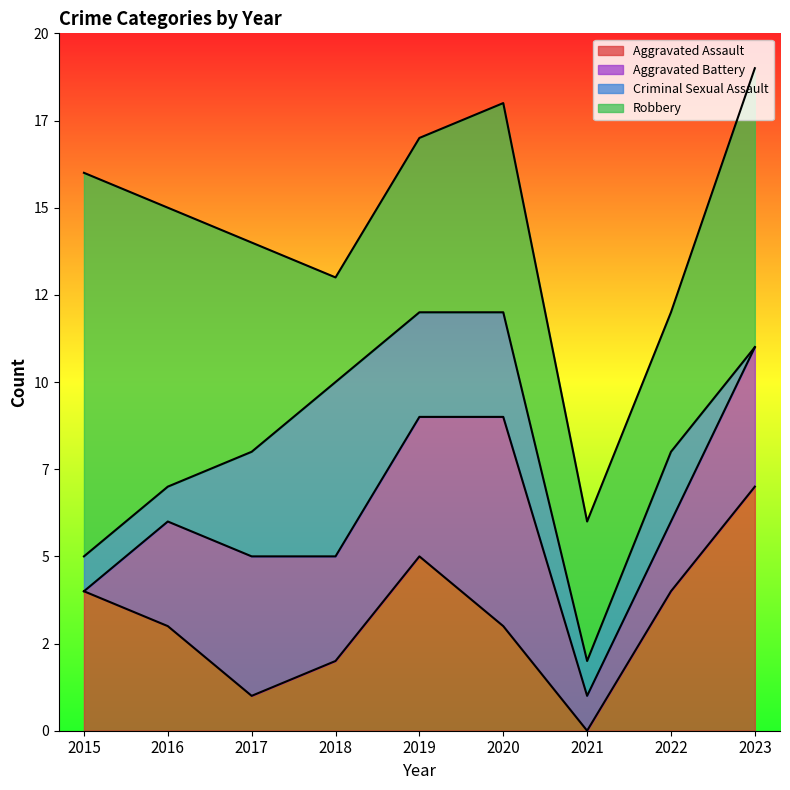

What is the value of the Aggravated Battery point at the 3rd from the left?

4